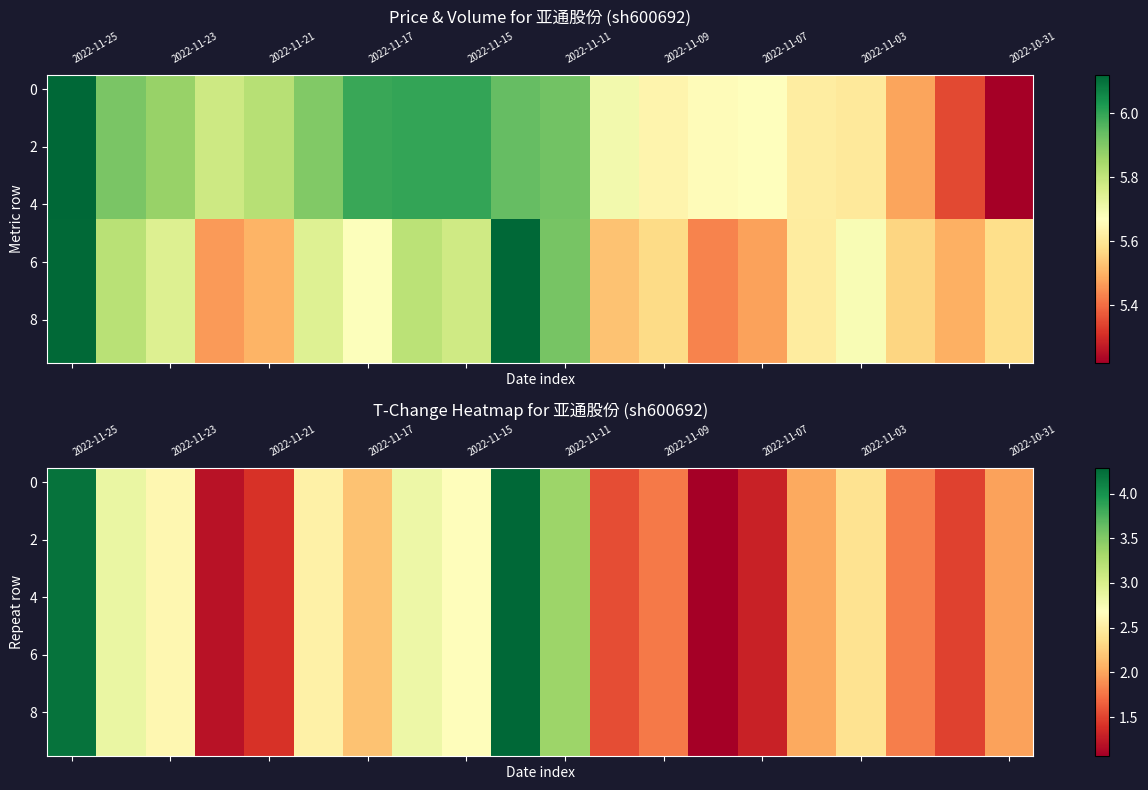

True or false: 4 has a value of 4.1 at 2022-11-15.

False